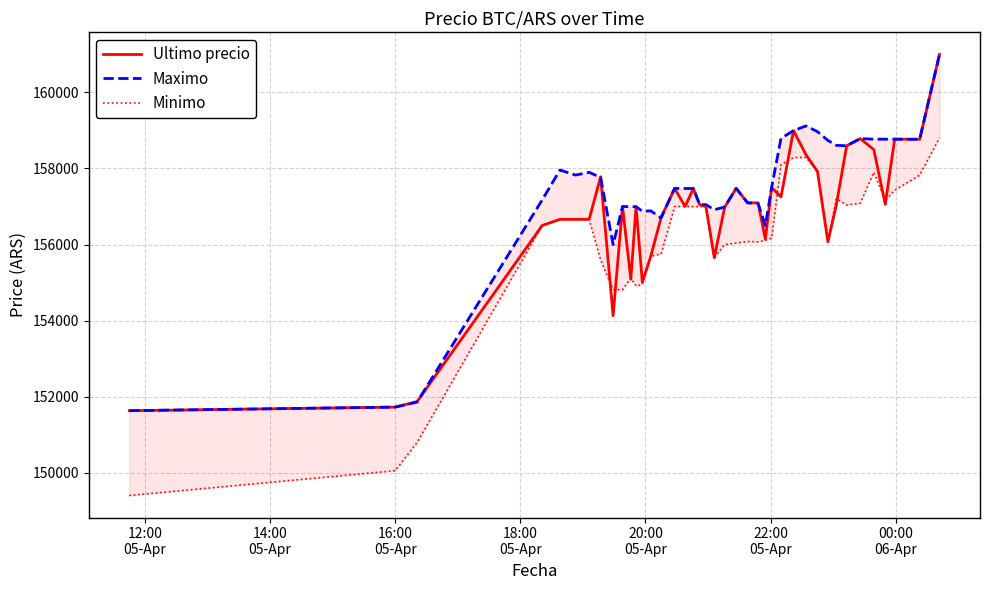

In Maximo, how many points are lower than both neighbors (excluding endpoints)?

8